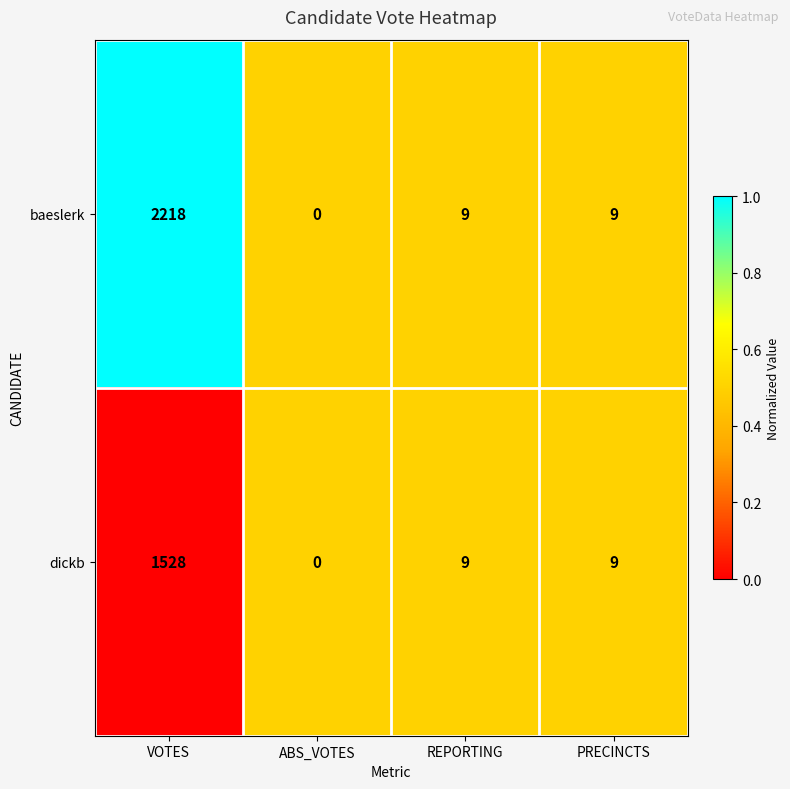

Reading left to right, transcribe all the data shown in this chart.

baeslerk: 2218	0	9	9
dickb: 1528	0	9	9